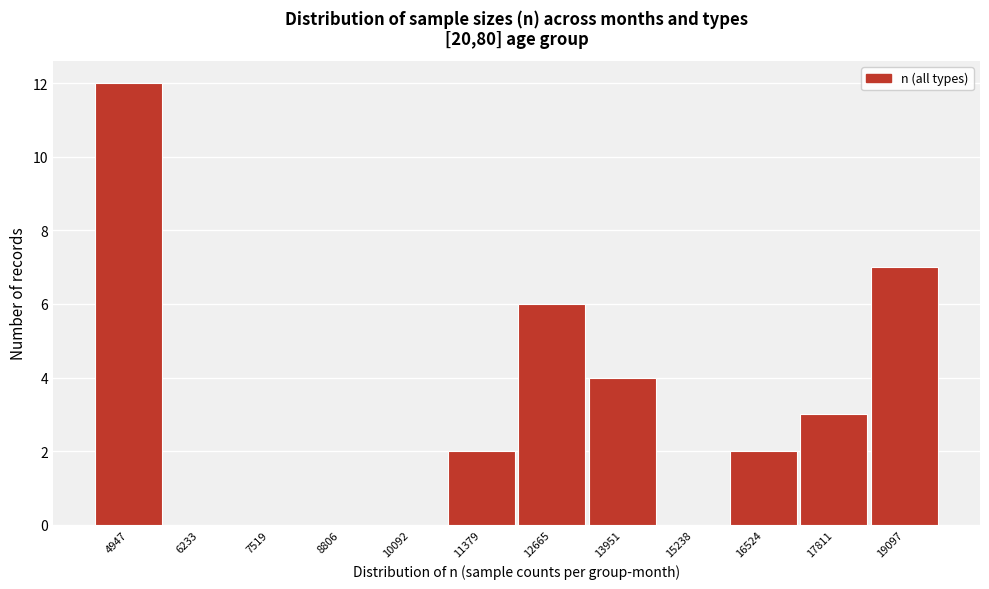

Reading left to right, what are all the values shown in this chart?

4947=12	6233=0	7519=0	8806=0	10092=0	11379=2	12665=6	13951=4	15238=0	16524=2	17811=3	19097=7